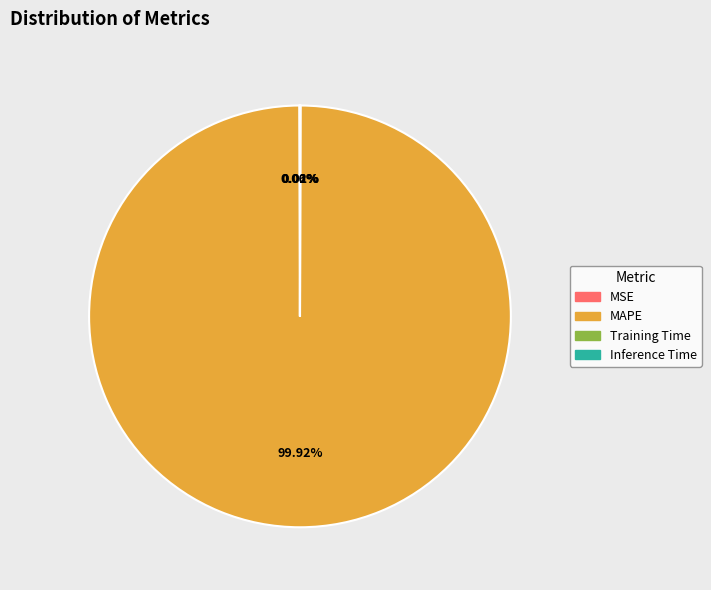

What is the majority slice?

MAPE